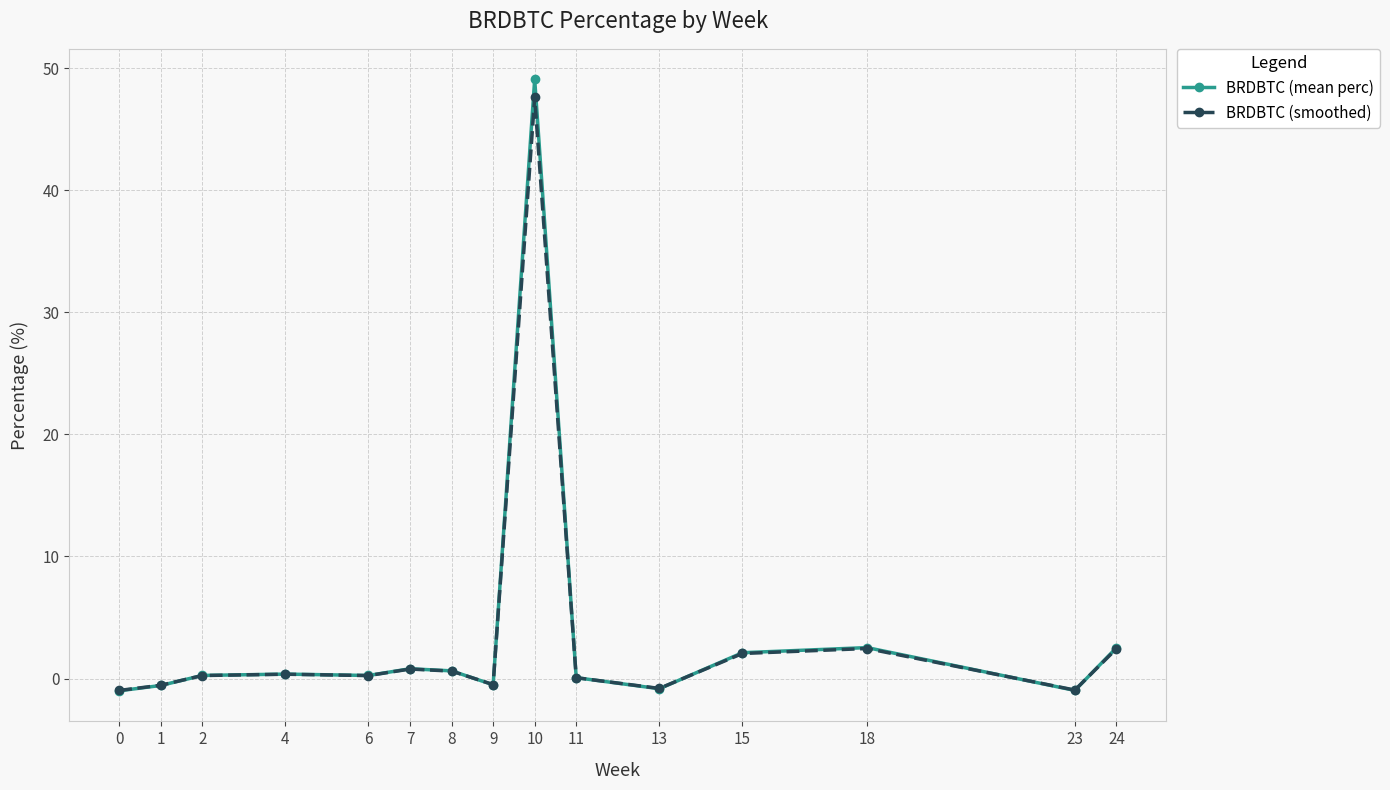

Is it true that BRDBTC (smoothed) equals 0.2 at 2?

True